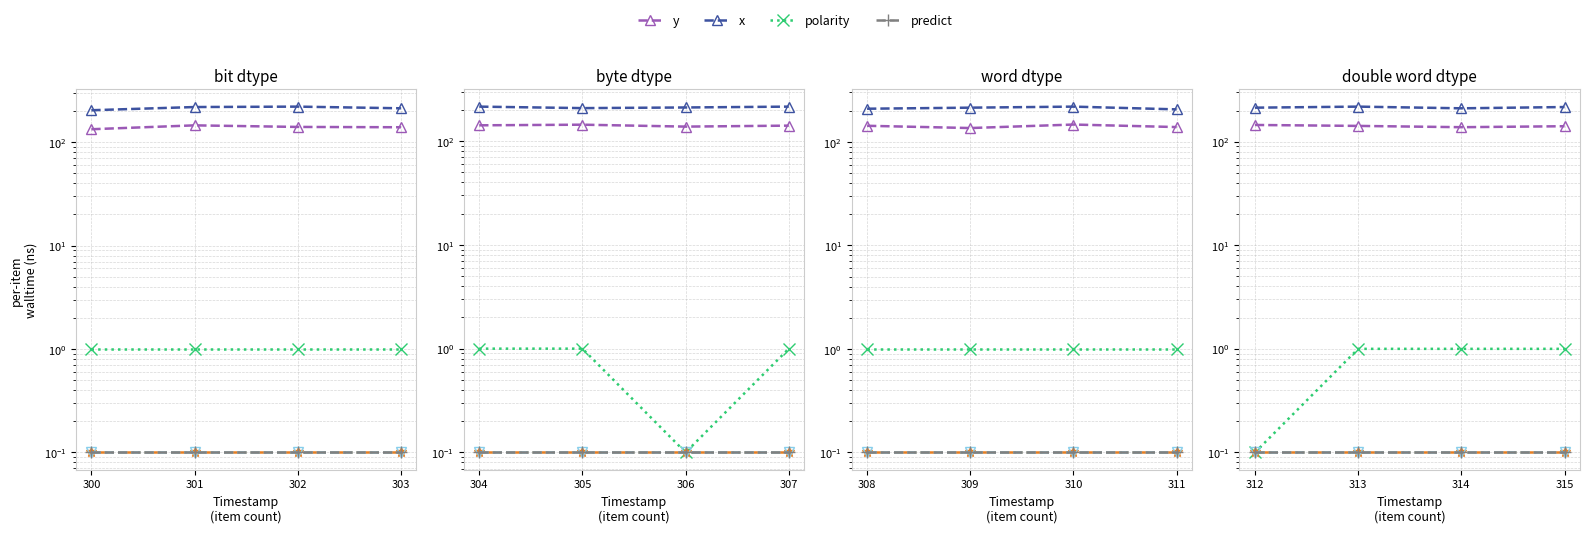

Between 314 and 315, which series saw the biggest shift?

x